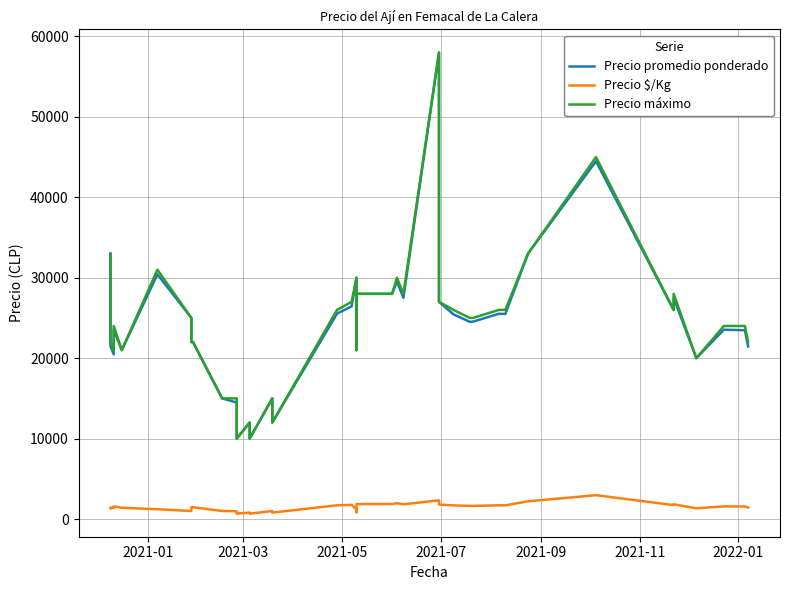

How many interior local peaks does the Precio máximo series have?

9